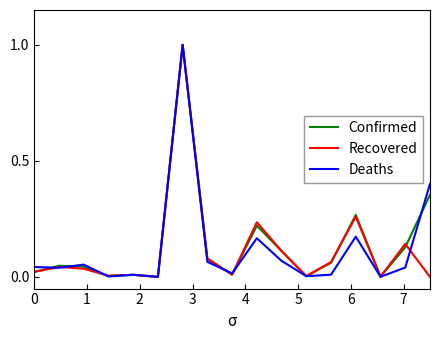

What is the greatest value displayed?

1.0